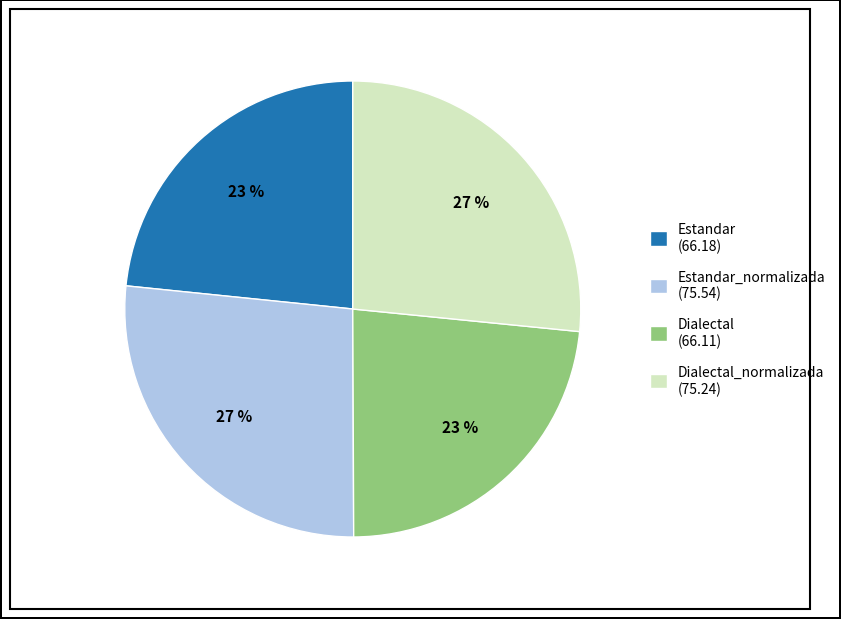

Does any single category account for the majority?

No